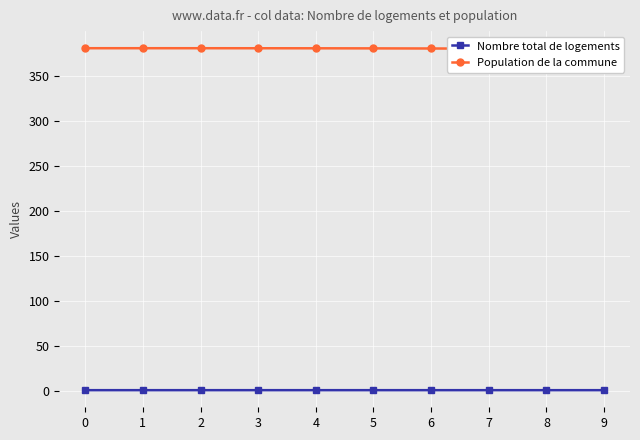

Reading left to right, extract all data points from this chart.

Nombre total de logements: 0=0.4	1=0.4	2=0.4	3=0.4	4=0.4	5=0.4	6=0.4	7=0.4	8=0.4	9=0.4
Population de la commune: 0=380.6	1=380.6	2=380.5	3=380.5	4=380.5	5=380.4	6=380.2	7=380.1	8=379.8	9=379.5